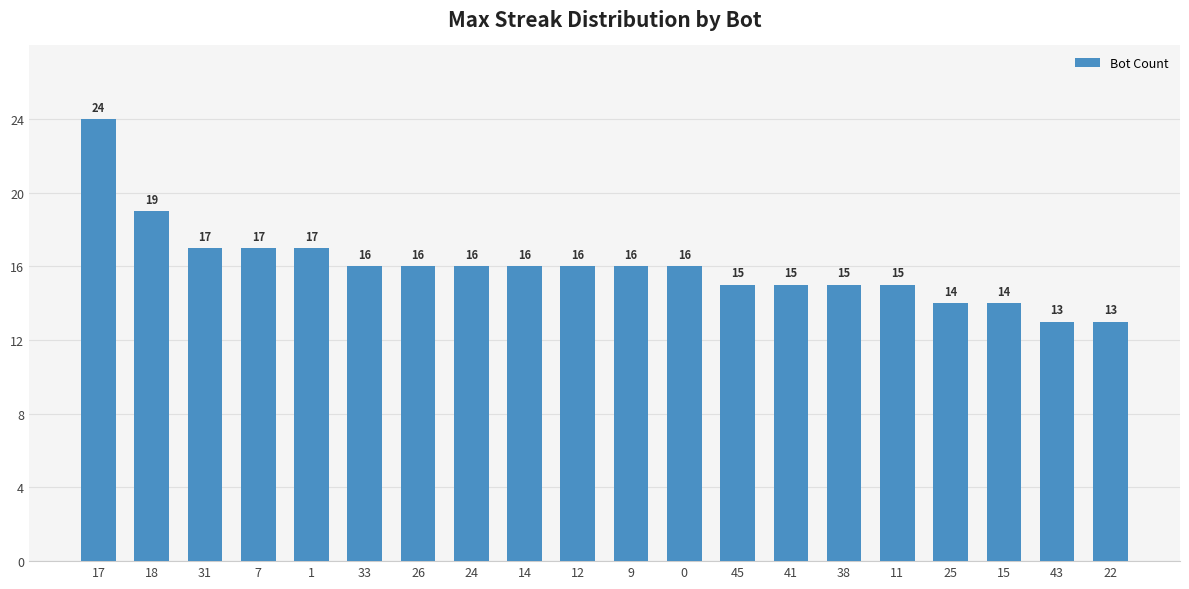

What is the minimum value shown in the chart?

13